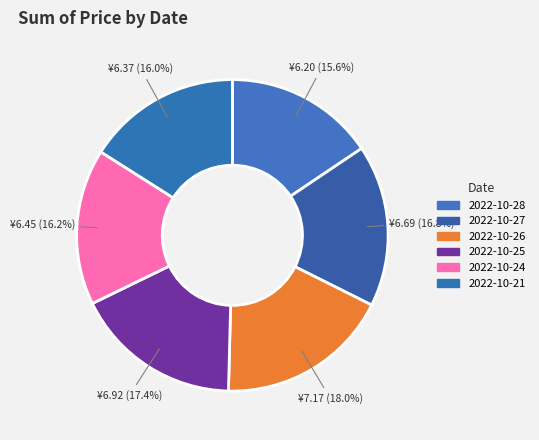

To the nearest percent, what is the combined percentage of 2022-10-24 and 2022-10-21?

32%